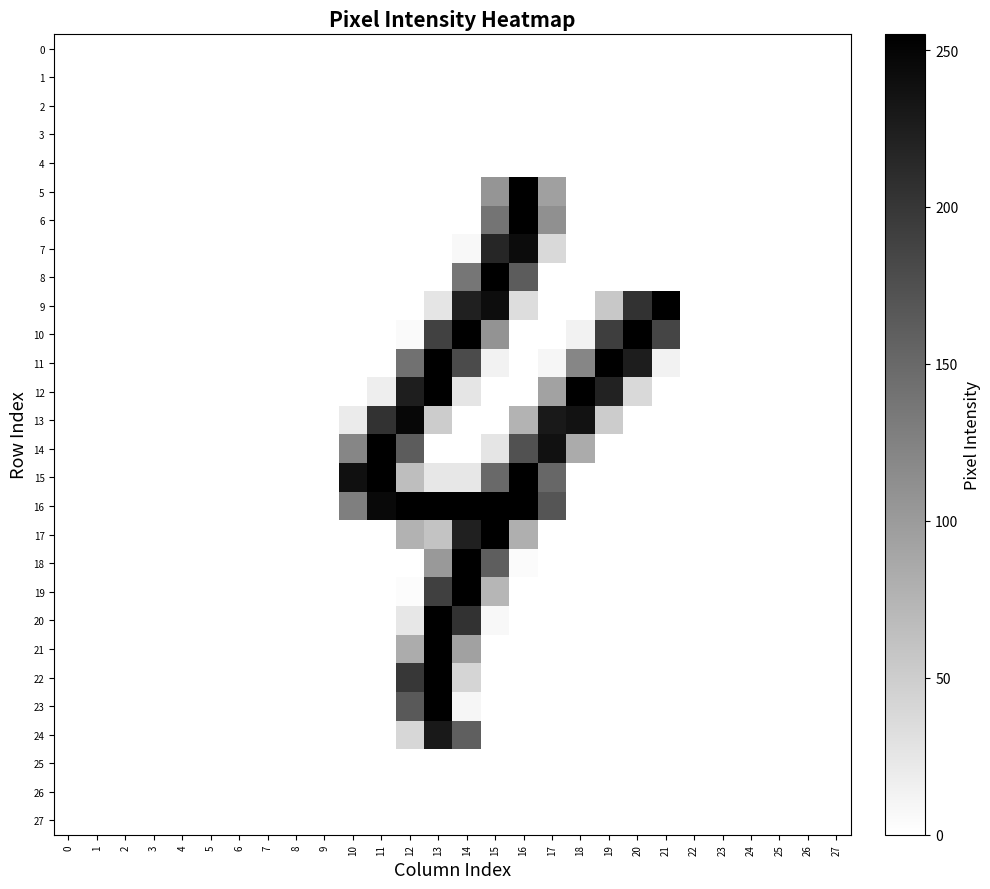

Which series changed the most between 0 and 19?

row_11